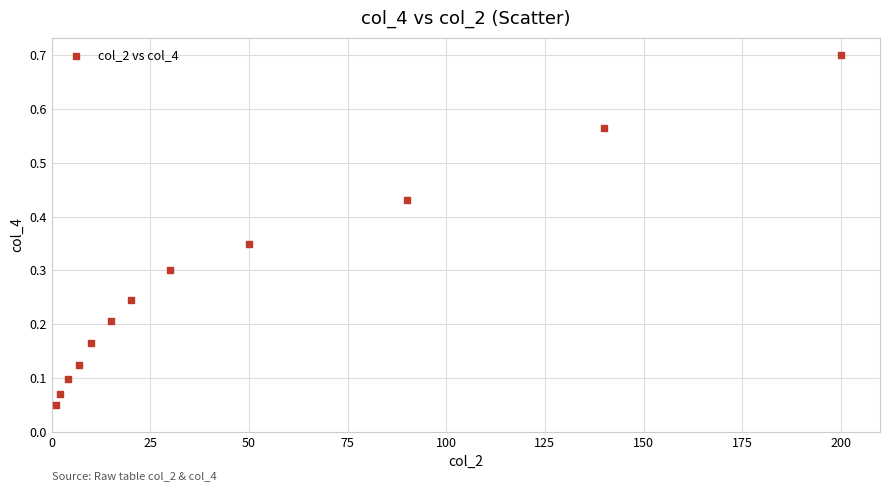

What is the range of X values (max minus min)?

199.0